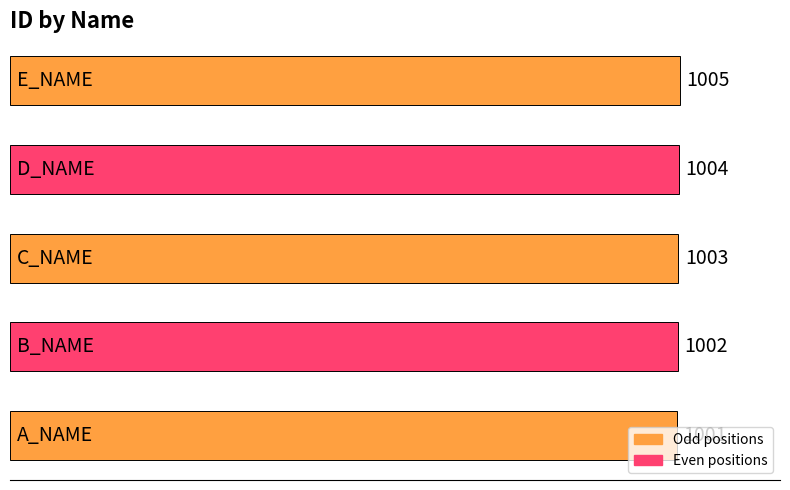

What is the average value?

1003